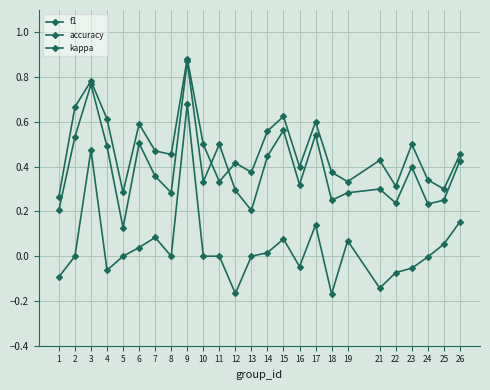

Count the number of data series in this chart.

3